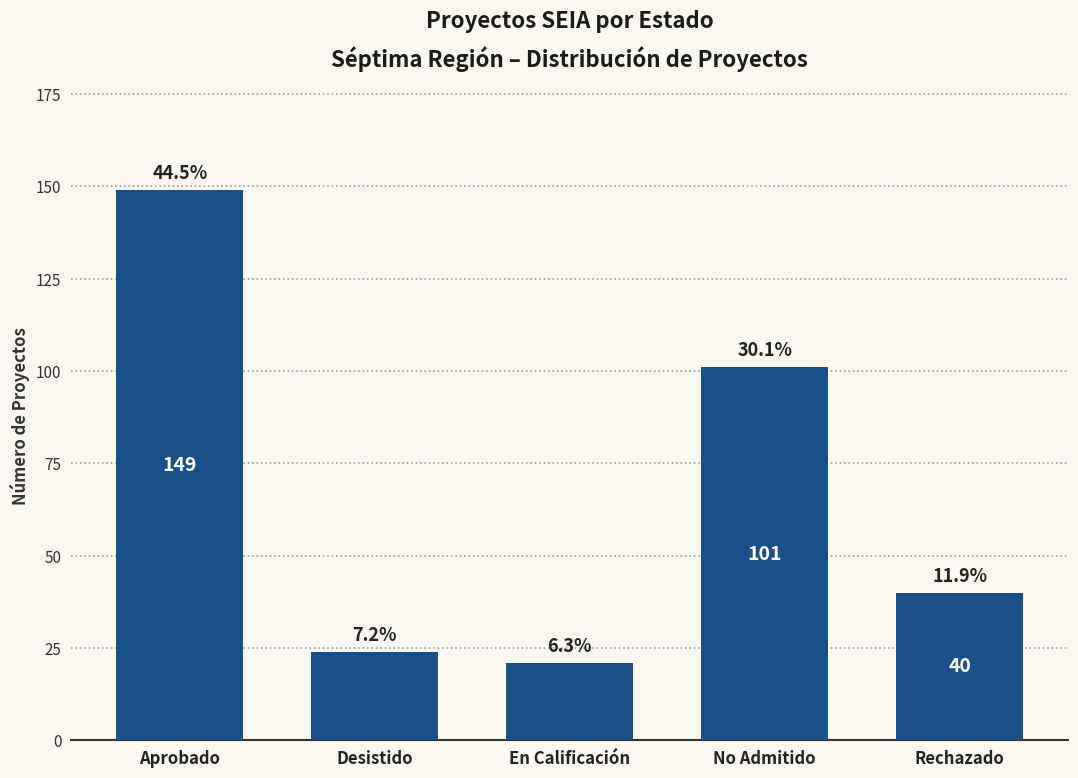

Reading left to right, transcribe all the data shown in this chart.

149	24	21	101	40